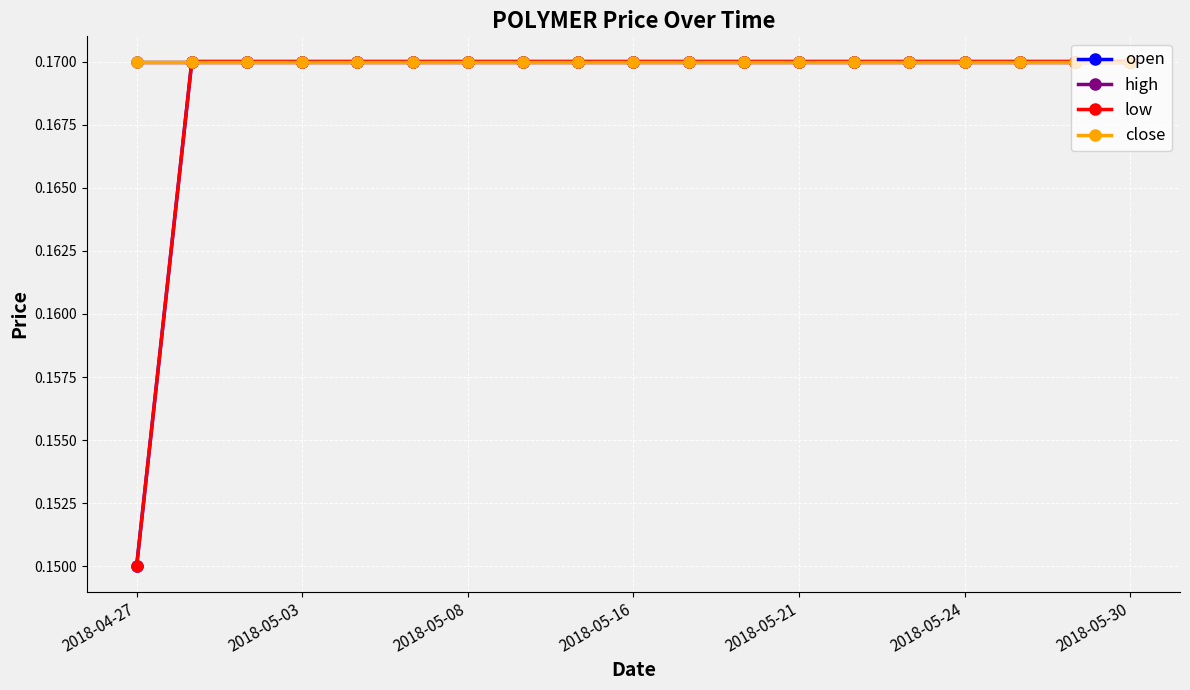

Which series has the largest total across all categories?

high